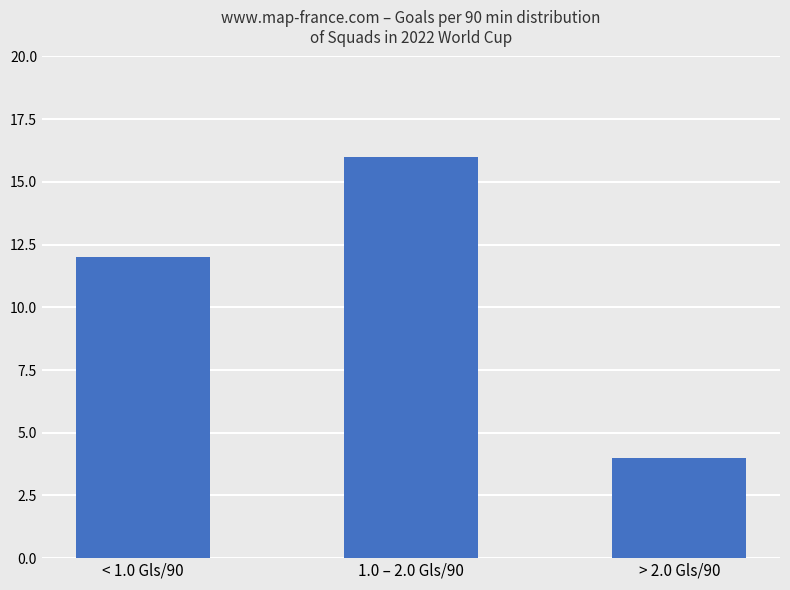

Count the number of data series in this chart.

1